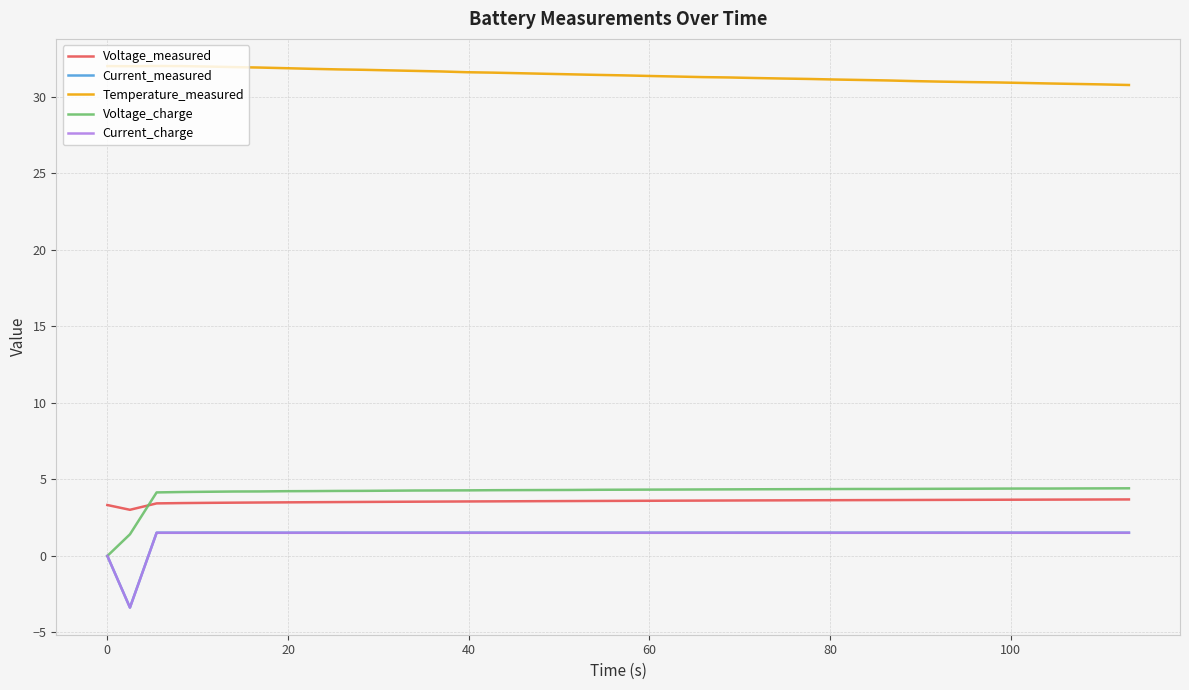

Which series has the largest total across all categories?

Temperature_measured